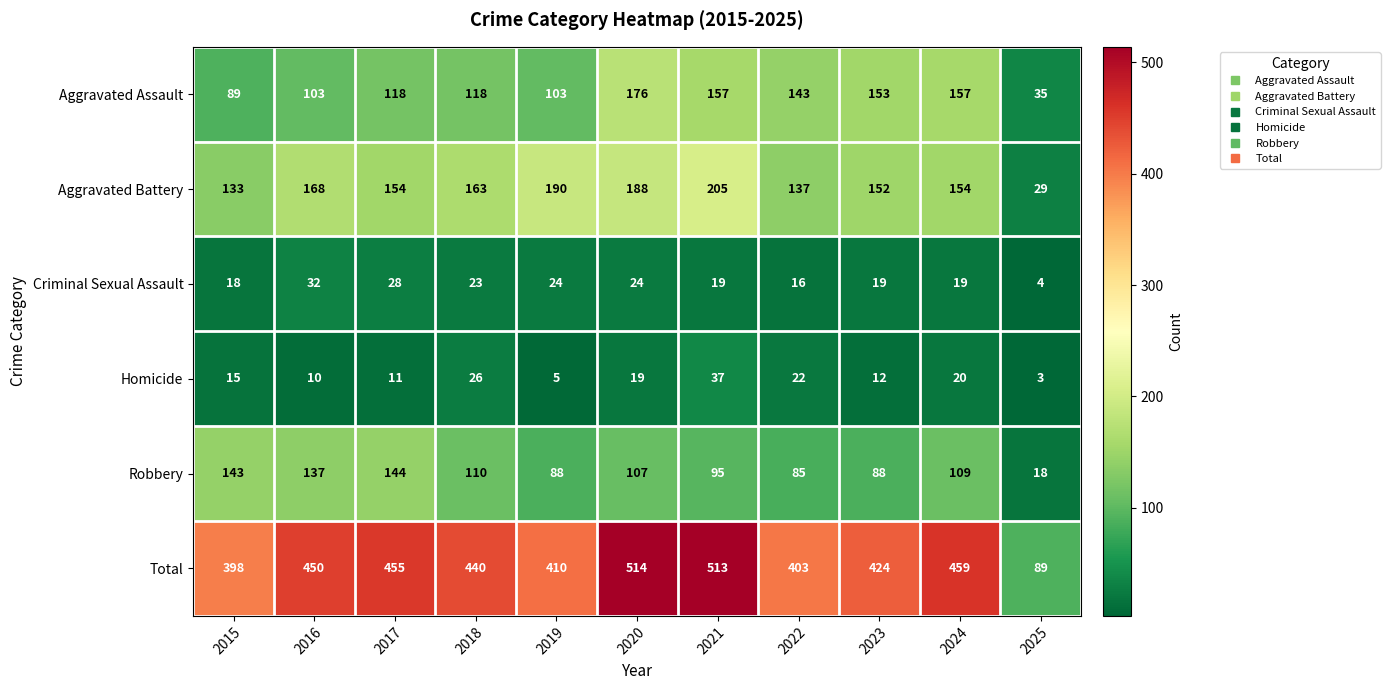

At how many categories does at least one series exceed 512?

2